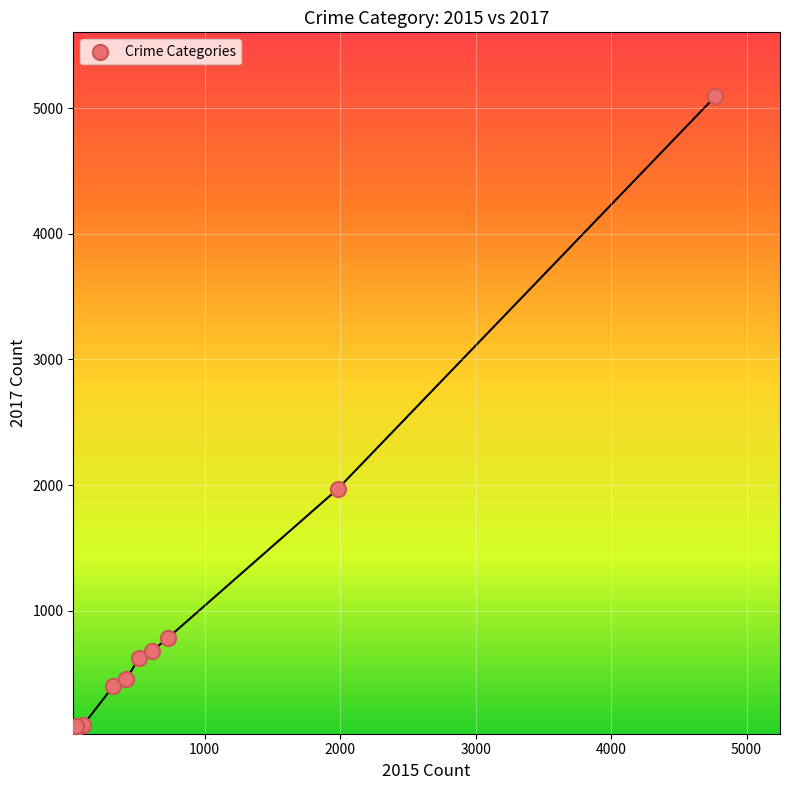

What is the range of X values (max minus min)?

4735